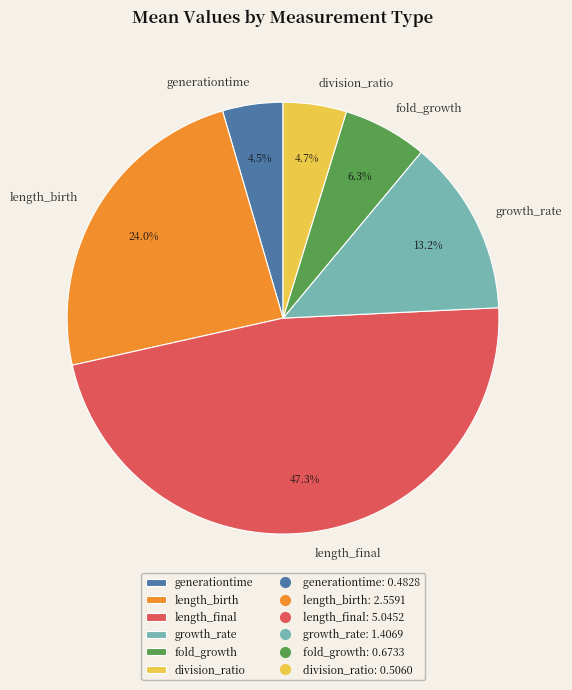

Combined, what portion of the pie is fold_growth and growth_rate?

19.5%